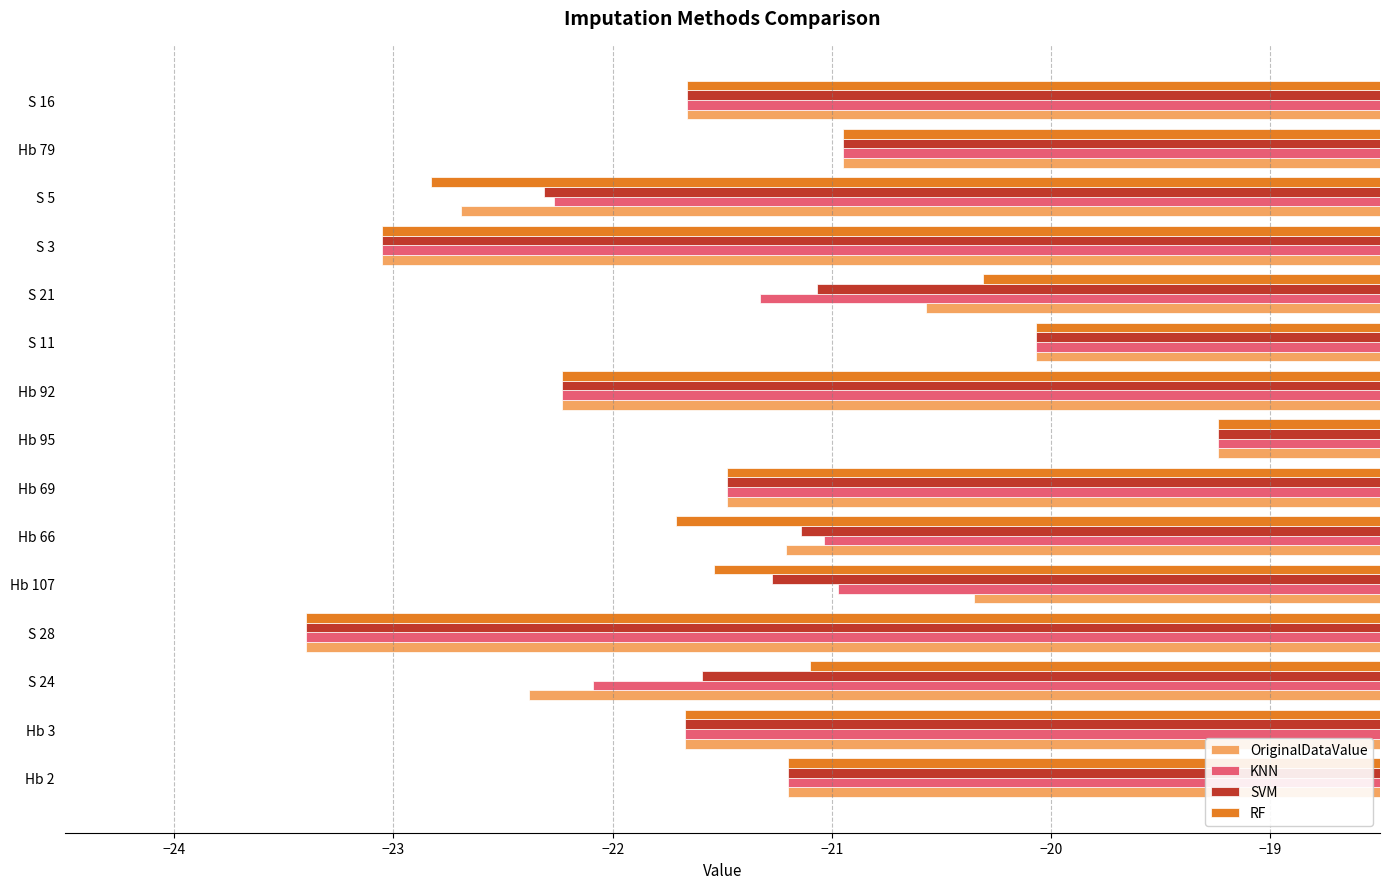

Between Hb 3 and Hb 107, which series saw the biggest shift?

OriginalDataValue